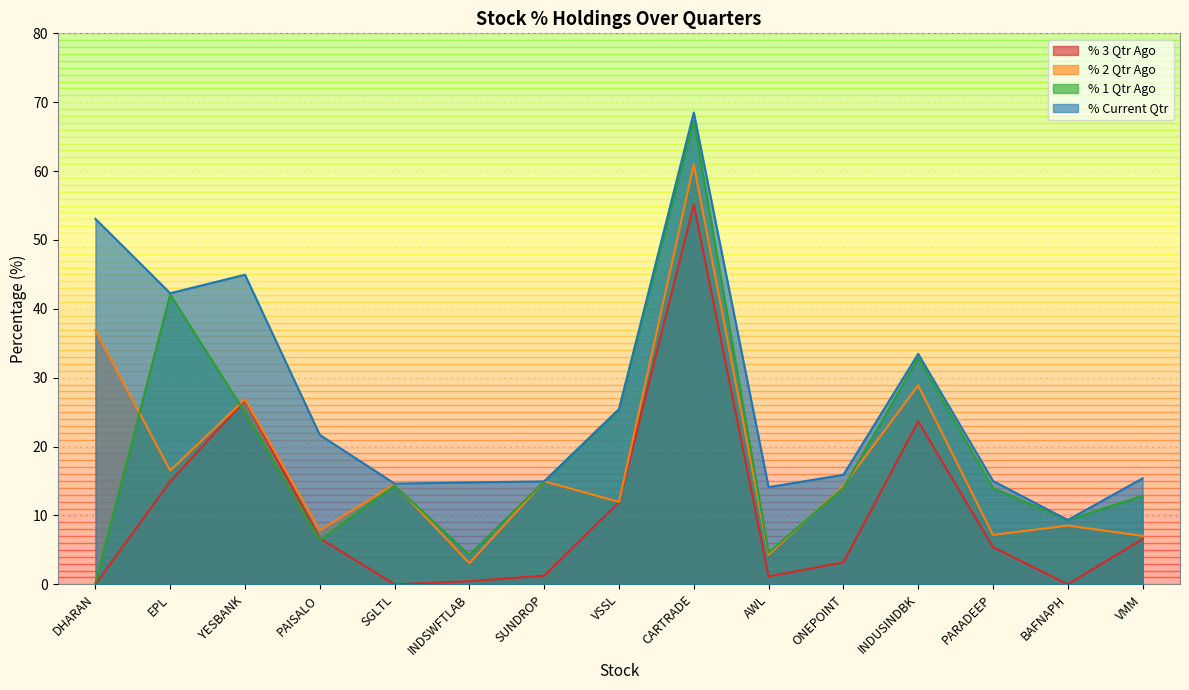

What is the sum of the % 1 Qtr Ago values at BAFNAPH and CARTRADE?

76.6